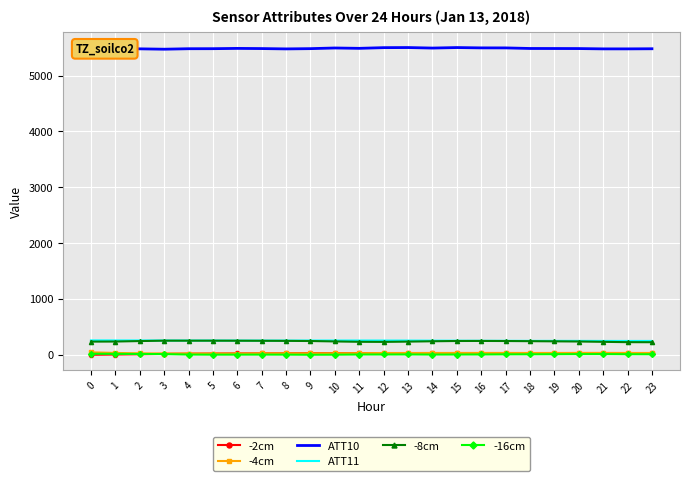

True or false: -16cm and ATT11 intersect in this chart.

False